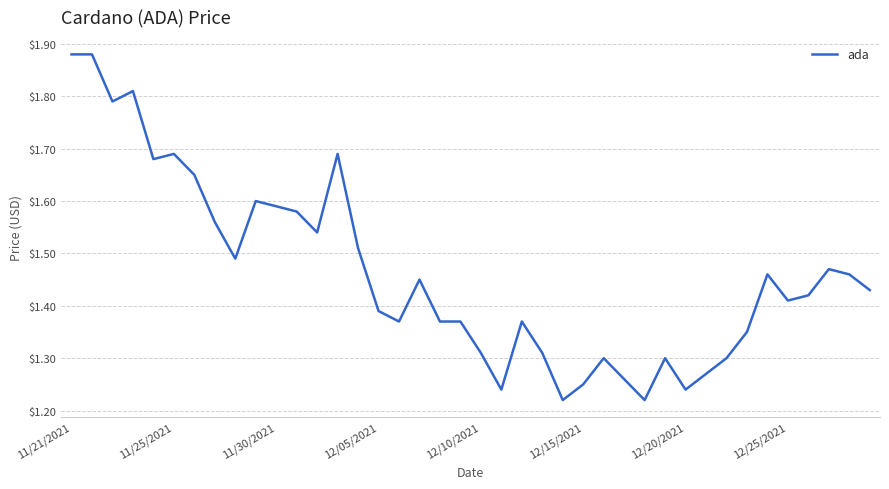

Count the values in the range 1 to 2.

40